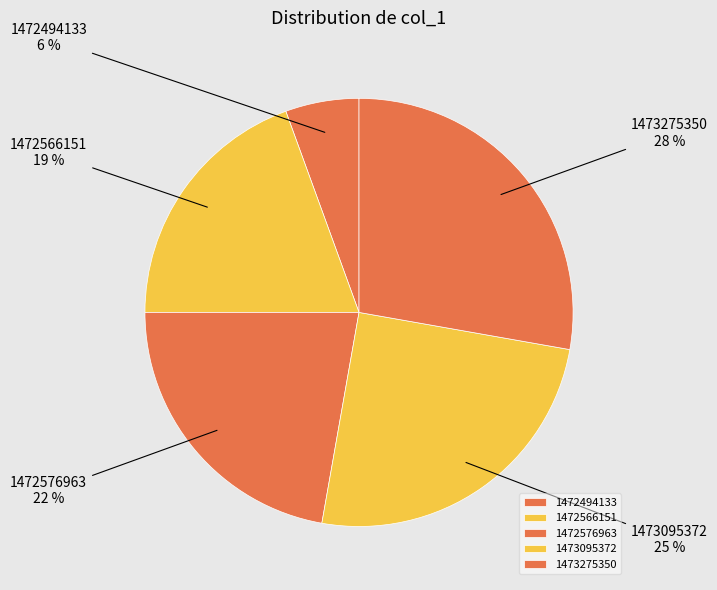

What is the ratio of the value at 1472566151 to the value at 1472576963?

0.9